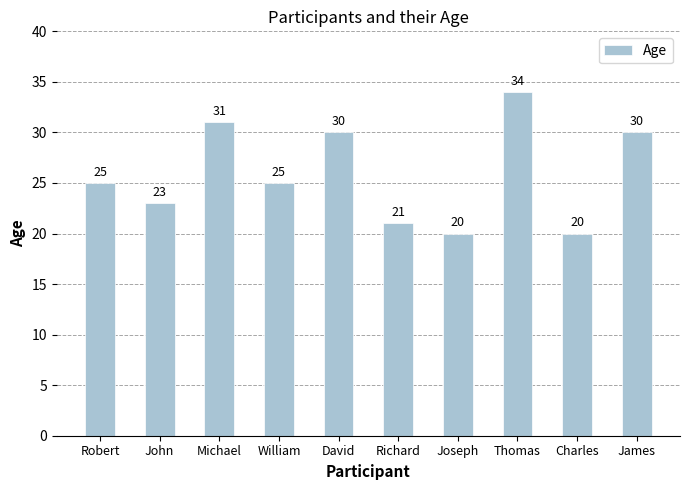

What is the sum of all values?

259